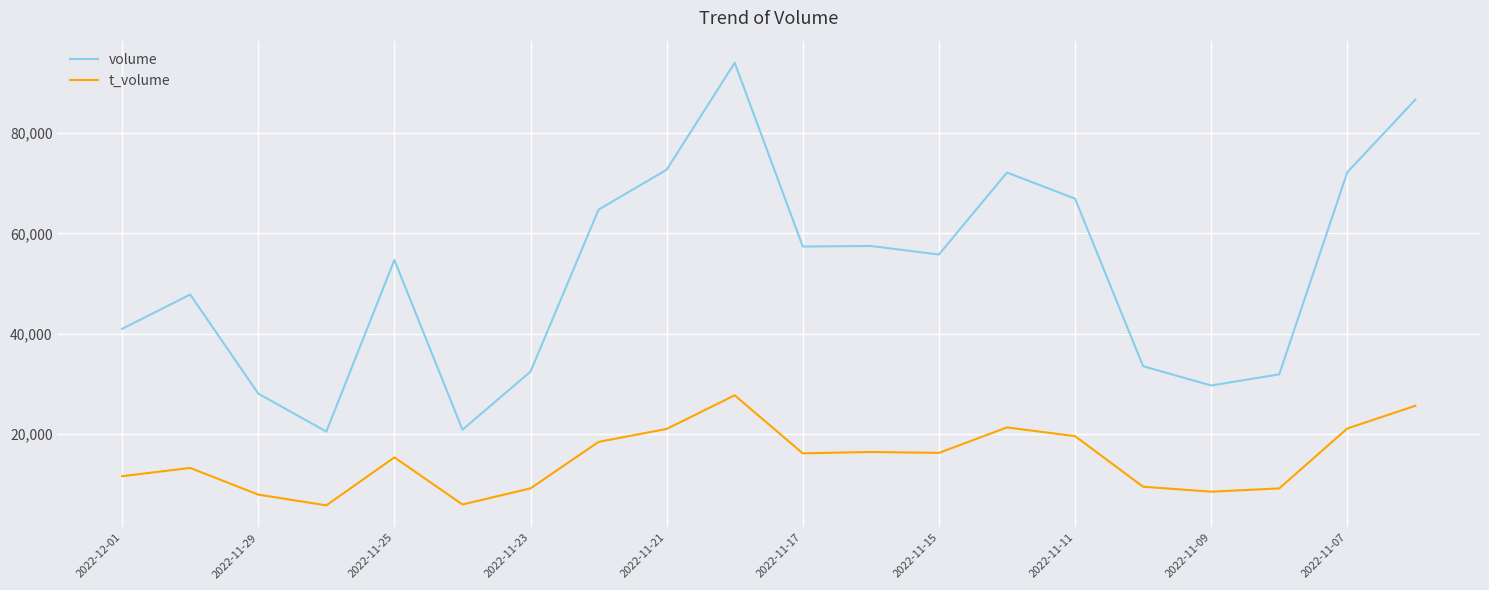

How many lines are shown in the chart?

2